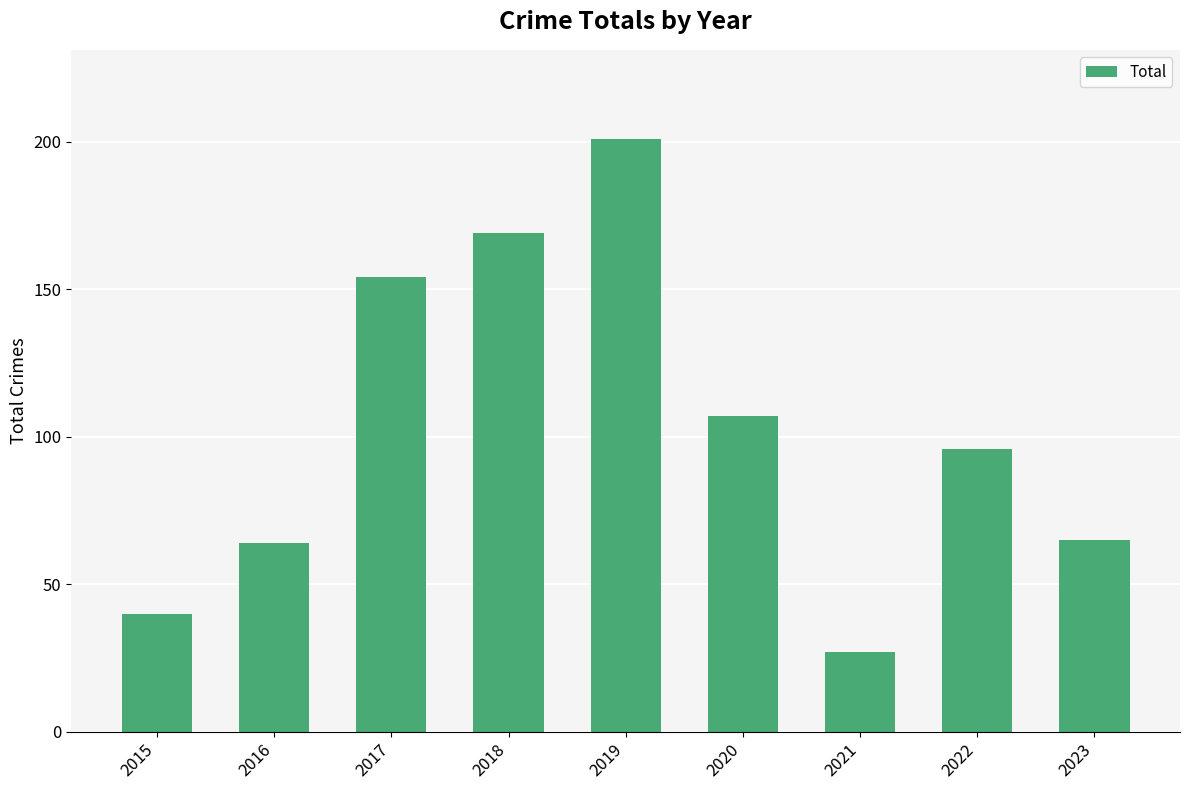

Is it true that the value at 2020 is 144?

False